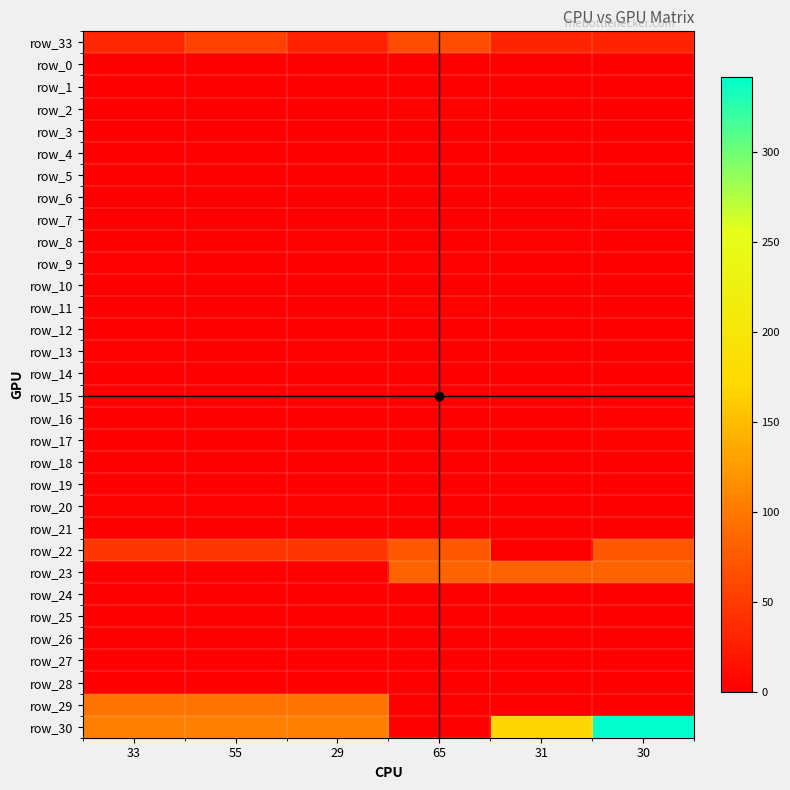

Between 29 and 33, which is larger?

33